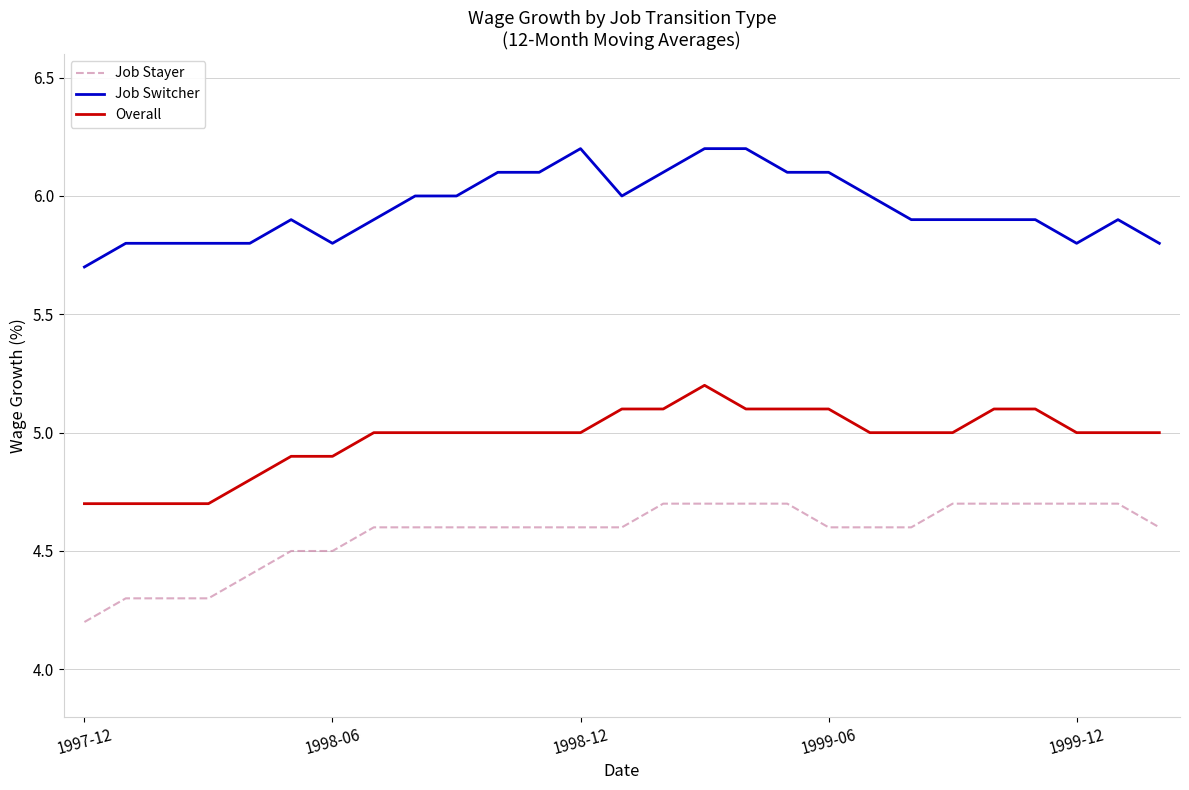

What is the maximum value shown in the chart?

6.2